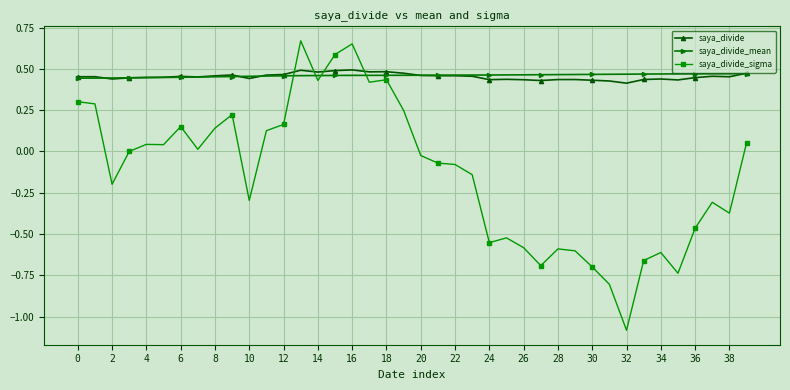

Which series has the widest spread of values?

saya_divide_sigma